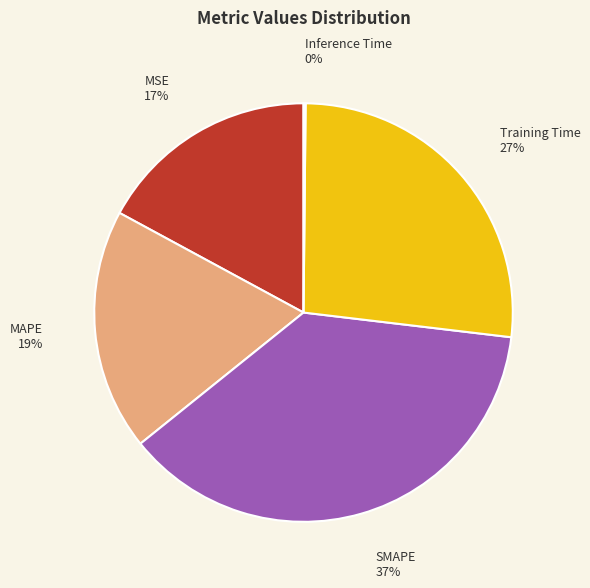

Is it true that SMAPE is 47% of the pie?

False